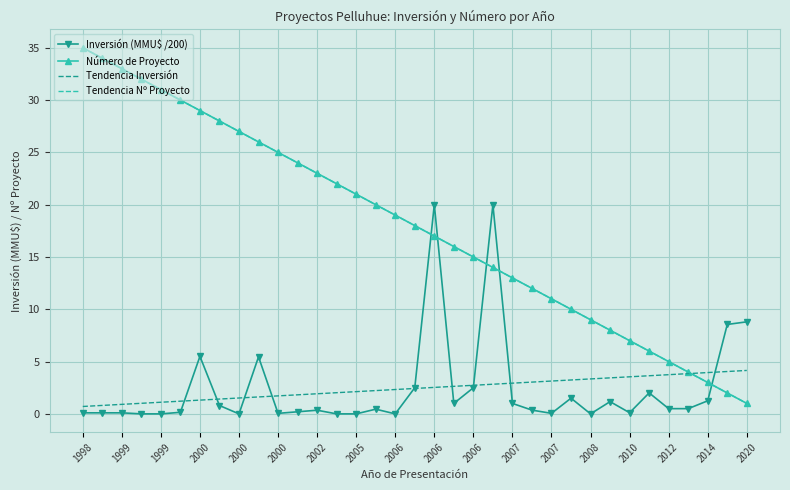

Reading right to left, extract all data points from this chart.

Inversión (MMU$ /200): 8.8	8.6	1.2	0.5	0.5	2.0	0.1	1.2	0.0	1.5	0.1	0.4	1.0	20.0	2.5	1.0	20.0	2.5	0.0	0.5	0.0	0.0	0.3	0.2	0.1	5.5	0.0	0.8	5.5	0.1	0.0	0.0	0.1	0.1	0.1
Número de Proyecto: 1.0	2.0	3.0	4.0	5.0	6.0	7.0	8.0	9.0	10.0	11.0	12.0	13.0	14.0	15.0	16.0	17.0	18.0	19.0	20.0	21.0	22.0	23.0	24.0	25.0	26.0	27.0	28.0	29.0	30.0	31.0	32.0	33.0	34.0	35.0
Tendencia Inversión: 4.2	4.1	3.9	3.8	3.7	3.6	3.5	3.4	3.3	3.2	3.1	3.0	2.9	2.8	2.7	2.6	2.5	2.4	2.3	2.2	2.1	2.0	1.9	1.8	1.7	1.6	1.5	1.4	1.3	1.2	1.1	1.0	0.9	0.8	0.7
Tendencia Nº Proyecto: 1.0	2.0	3.0	4.0	5.0	6.0	7.0	8.0	9.0	10.0	11.0	12.0	13.0	14.0	15.0	16.0	17.0	18.0	19.0	20.0	21.0	22.0	23.0	24.0	25.0	26.0	27.0	28.0	29.0	30.0	31.0	32.0	33.0	34.0	35.0